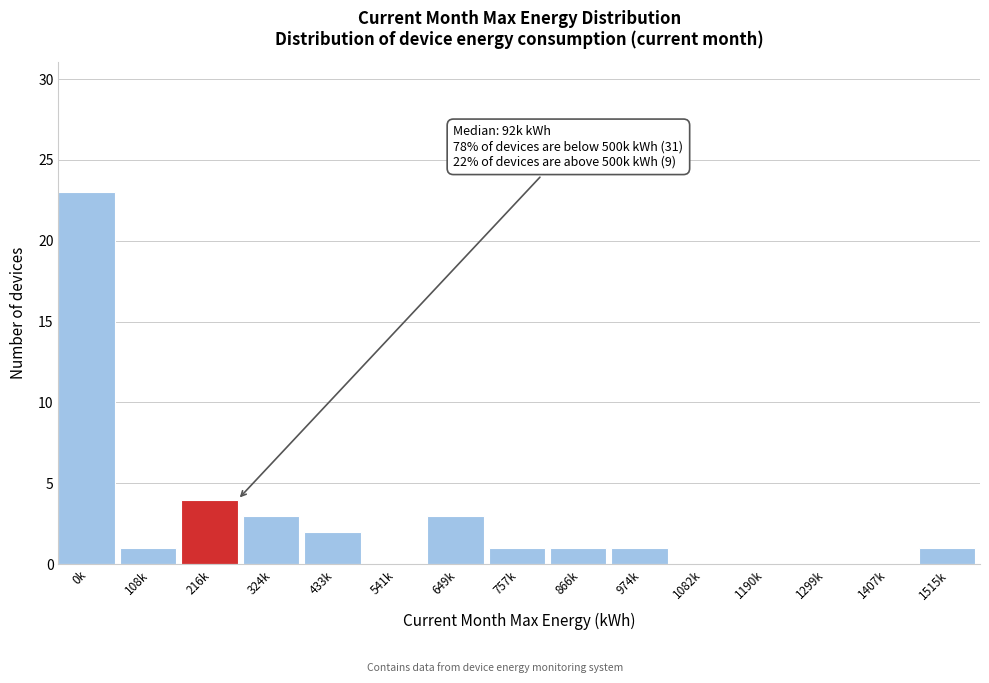

Reading left to right, extract all data points from this chart.

0k=23	108k=1	216k=4	324k=3	433k=2	541k=0	649k=3	757k=1	866k=1	974k=1	1082k=0	1190k=0	1299k=0	1407k=0	1515k=1